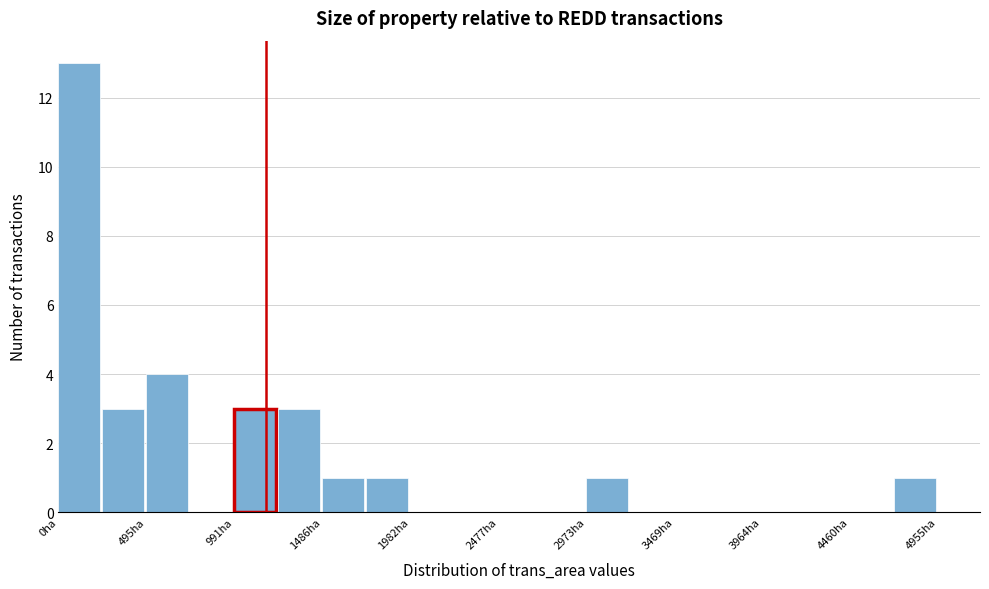

Reading left to right, list every bar in this chart as the range it spans on the x-axis followed by its height. Neither the bar edges nor the heights are printed on the chart, so give them approximately, as read against the axes.

0 to 250: 13
250 to 500: 3
500 to 750: 4
750 to 1000: 0
1000 to 1250: 3
1250 to 1500: 3
1500 to 1750: 1
1750 to 2000: 1
2000 to 2250: 0
2250 to 2500: 0
2500 to 2750: 0
2750 to 2950: 0
2950 to 3200: 1
3200 to 3450: 0
3450 to 3700: 0
3700 to 3950: 0
3950 to 4200: 0
4200 to 4450: 0
4450 to 4700: 0
4700 to 4950: 1